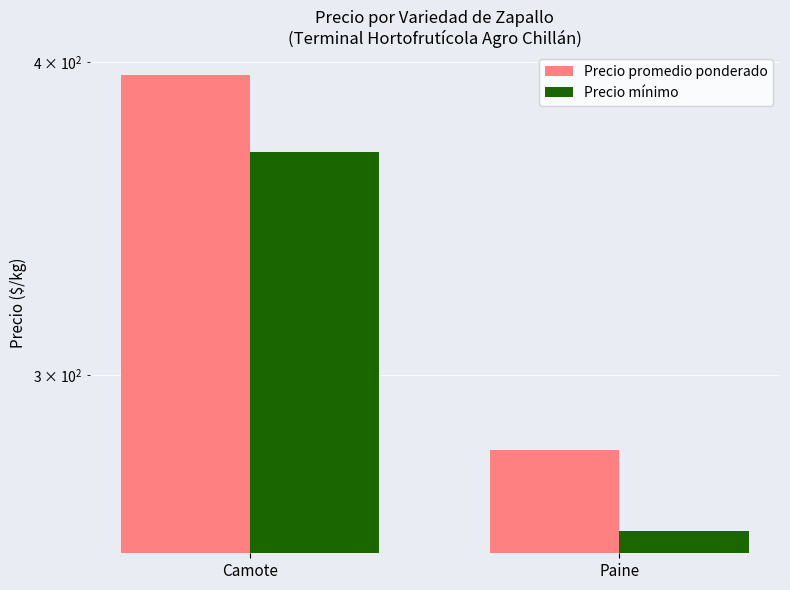

What position from the right is Paine?

1